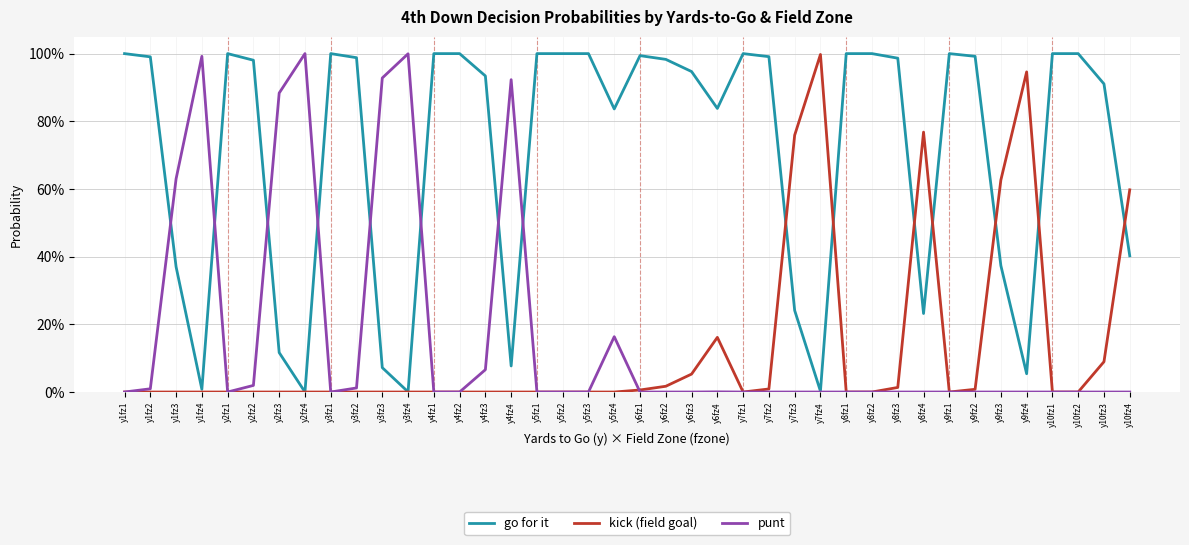

What are all the series names shown in the legend?

go for it, kick (field goal), punt